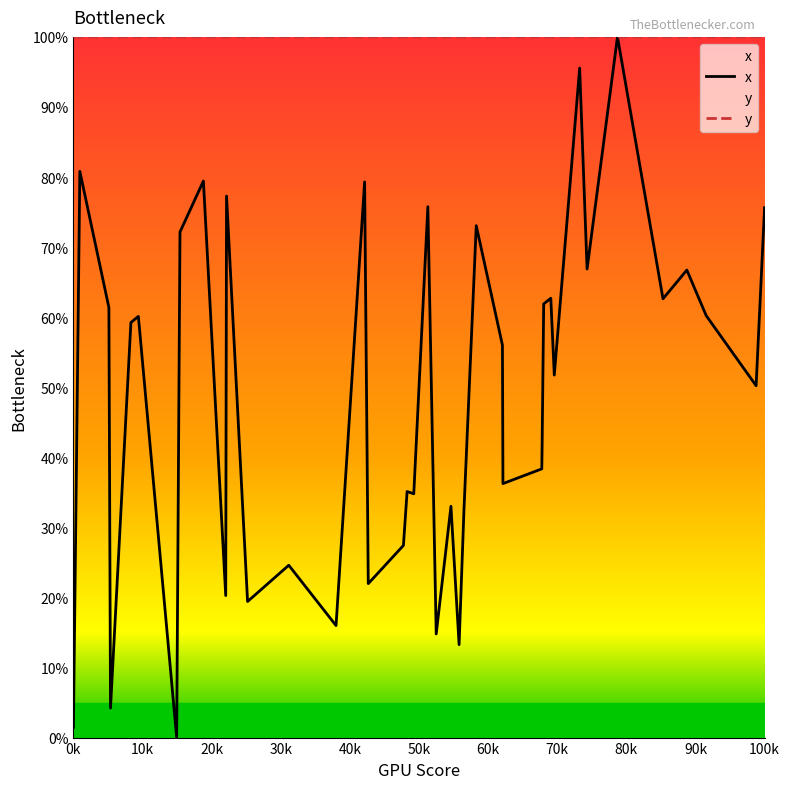

Which series has the largest total across all categories?

y